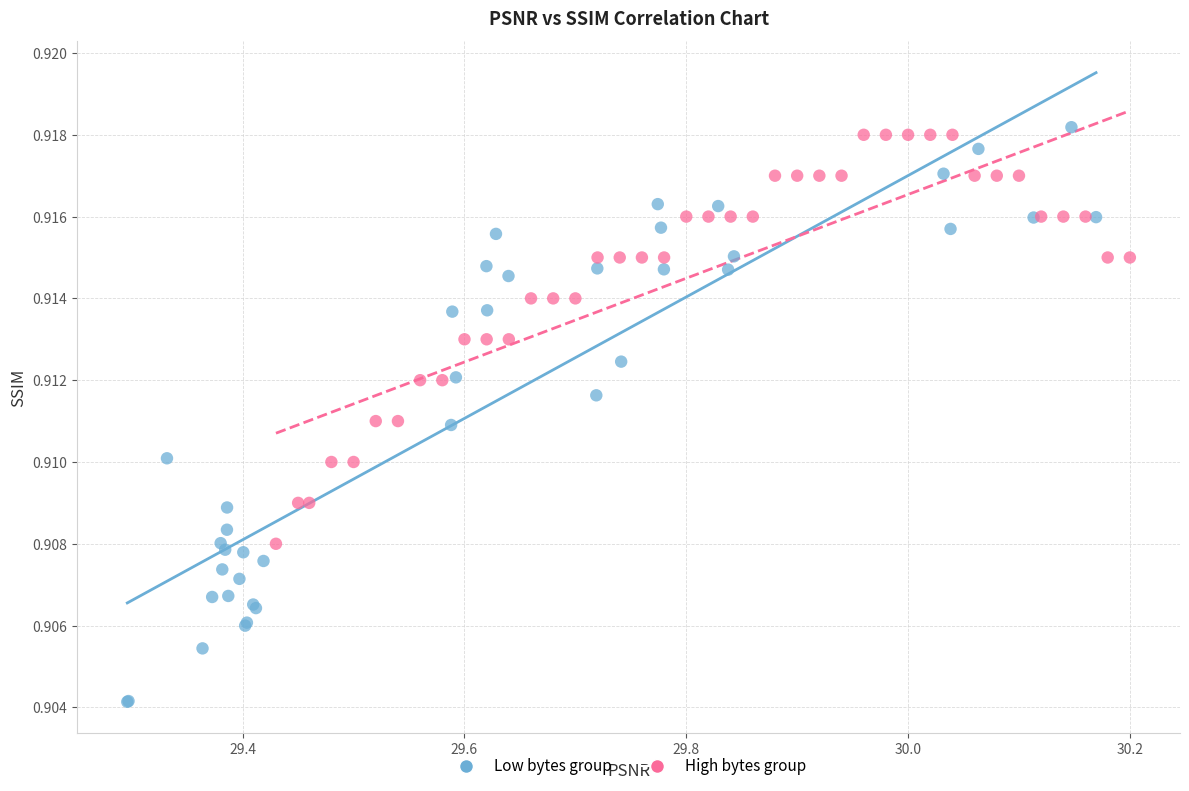

Which series contains the lowest Y value?

Low bytes group